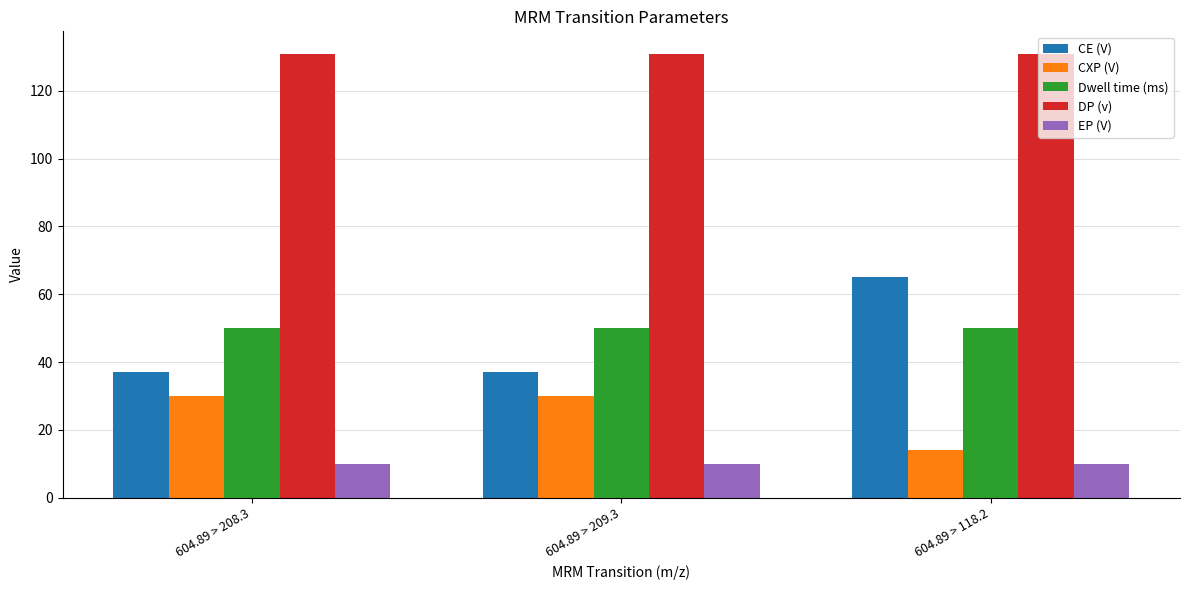

Which series has the largest total across all categories?

DP (v)